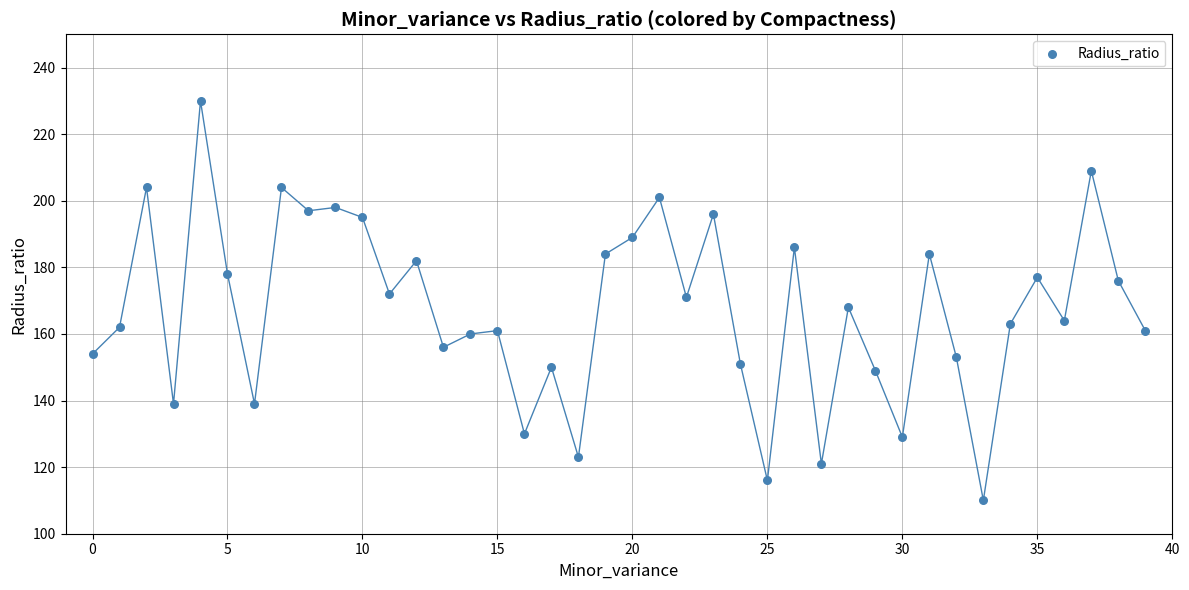

What is the range of Y values (max minus min)?

120